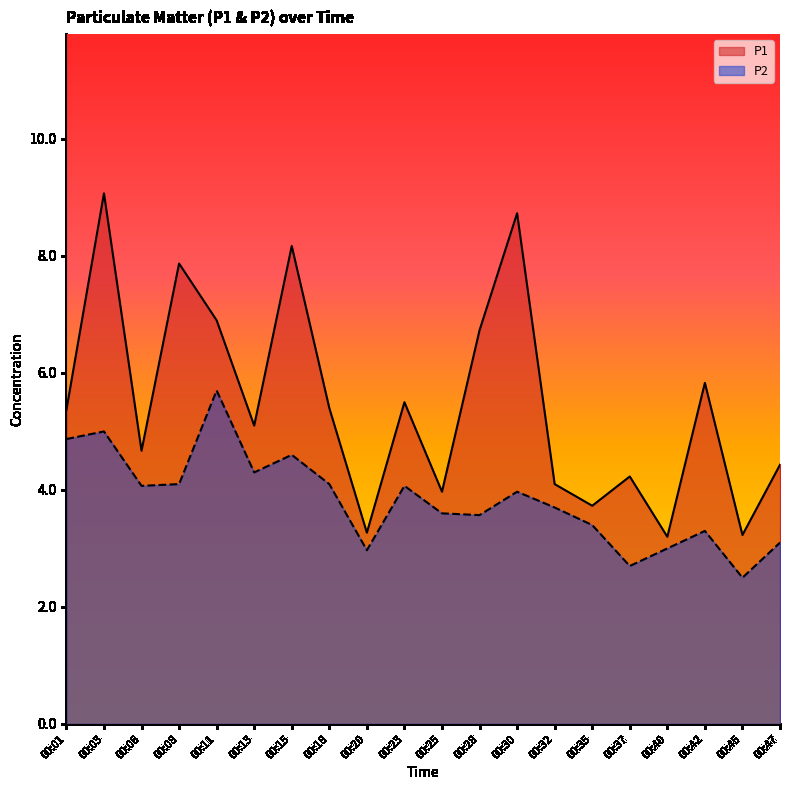

How many lines are shown in the chart?

2